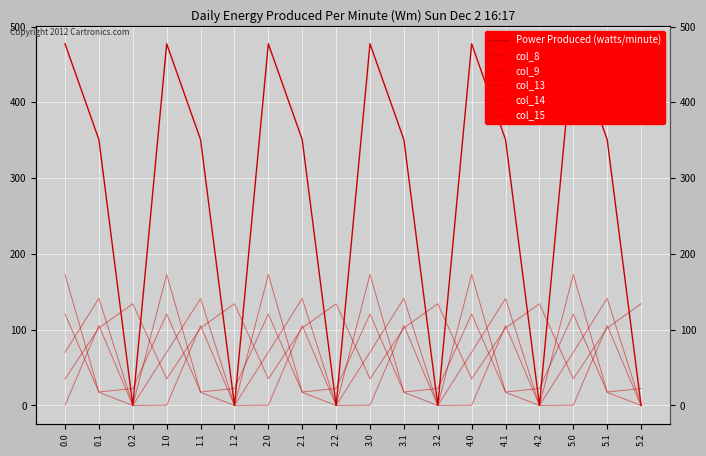

What is the greatest value displayed?

477.2